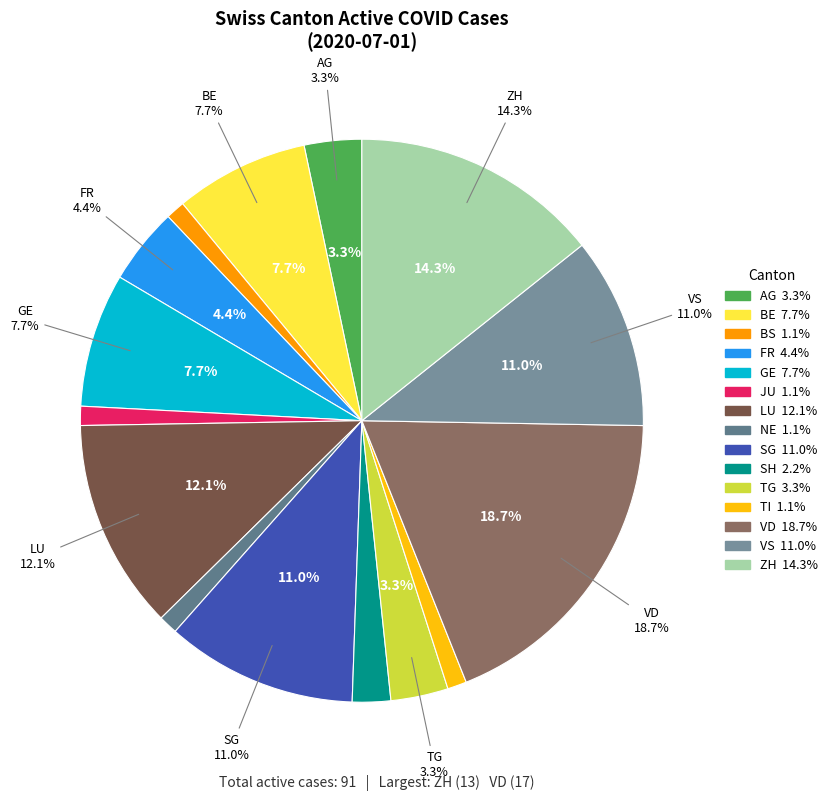

To the nearest percent, what portion does GE represent?

8%